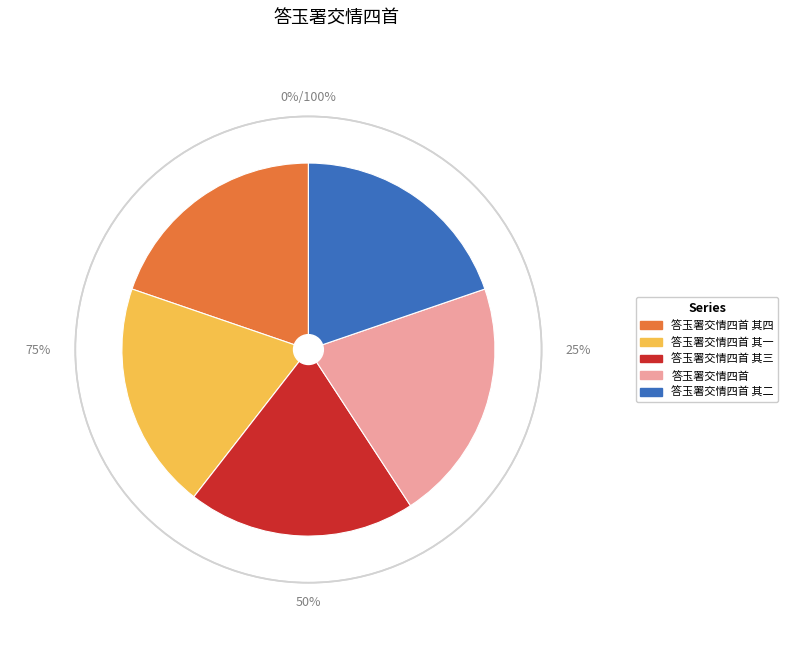

To the nearest percent, what is the average slice percentage?

20%